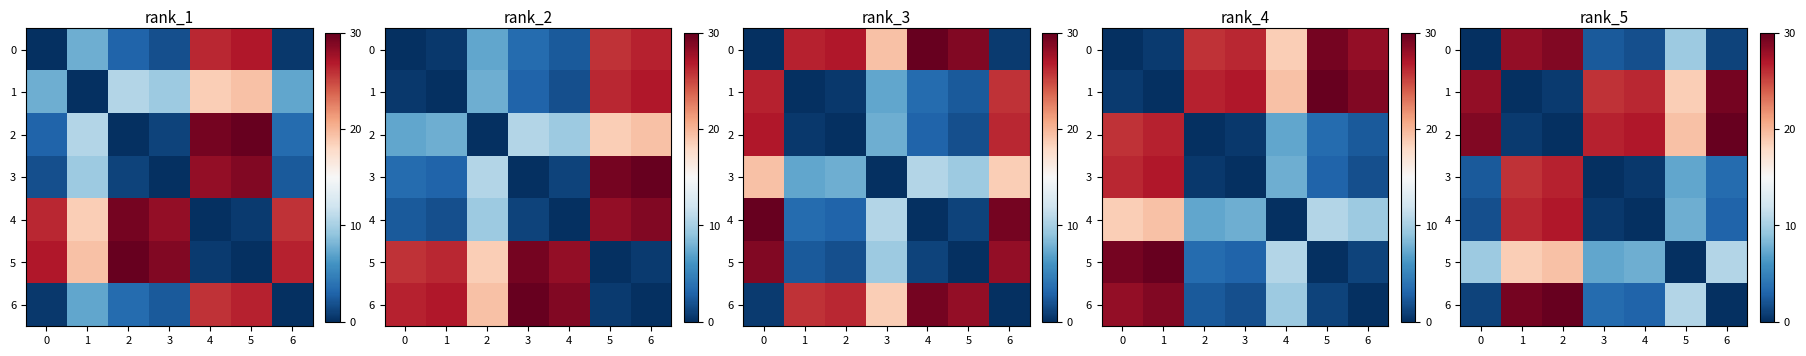

Which series has the largest total across all categories?

2